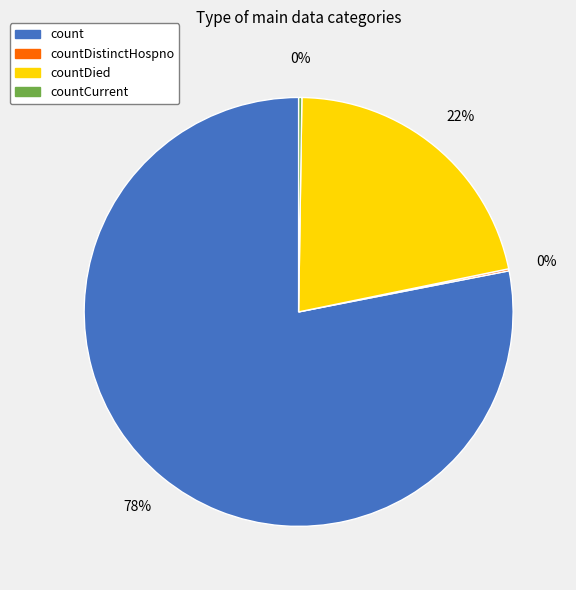

Between count and countDied, which is larger?

count